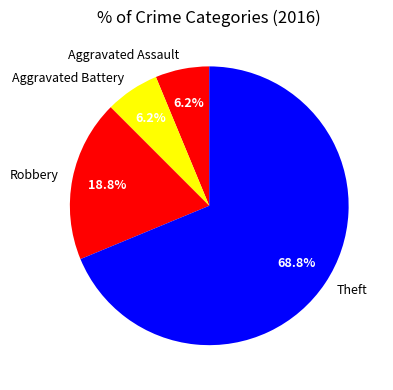

How many slices are in this pie chart?

4